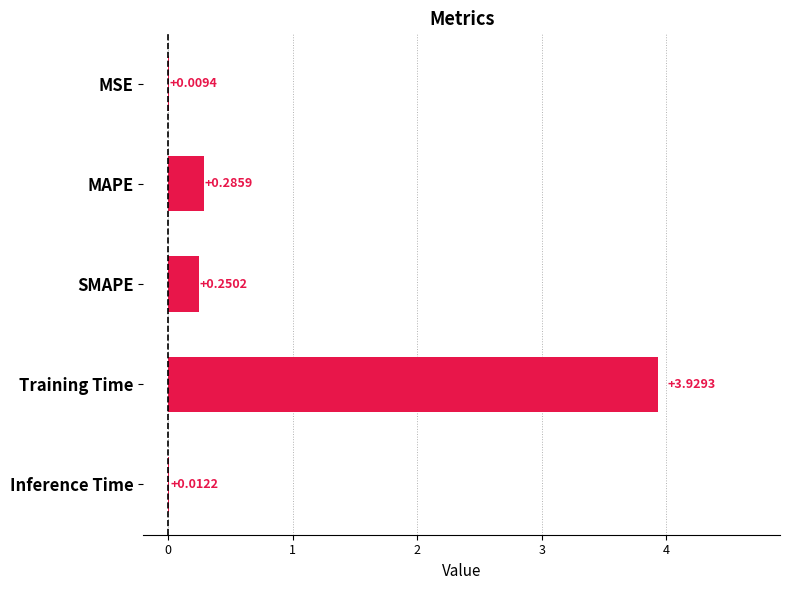

Between Inference Time and MSE, which is larger?

Inference Time